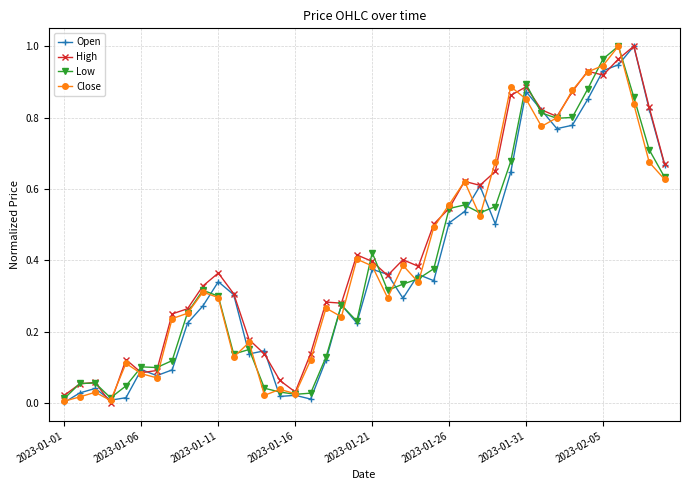

How many lines are shown in the chart?

4